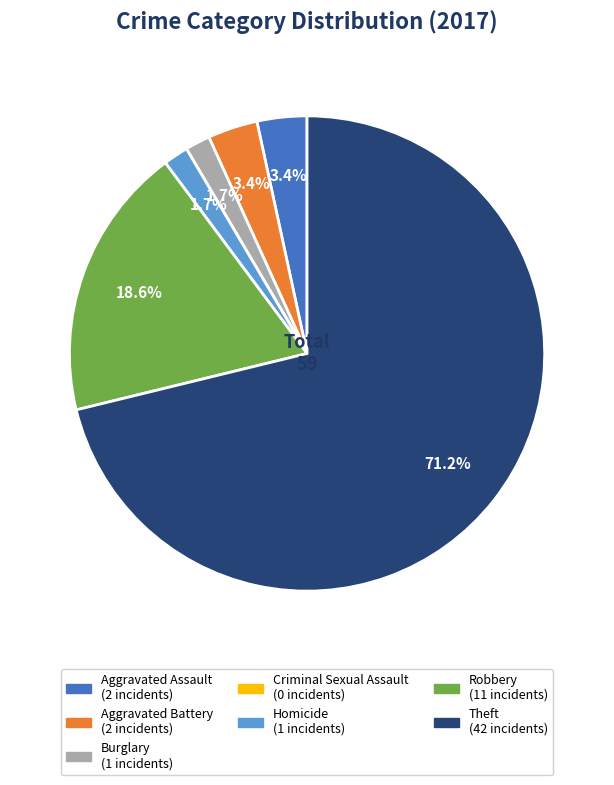

Which category has the biggest portion of the pie?

Theft